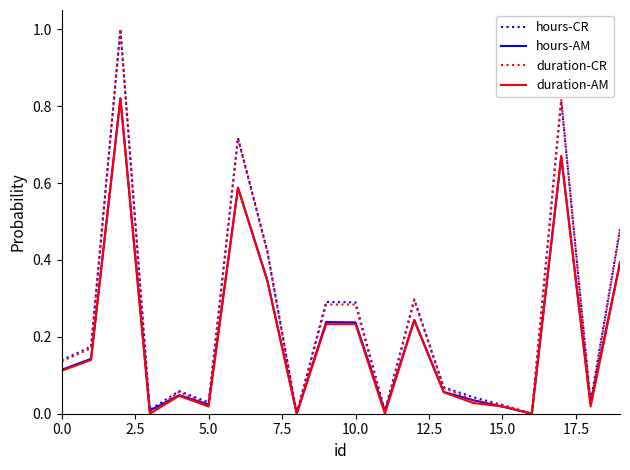

What is the greatest value displayed?

1.0